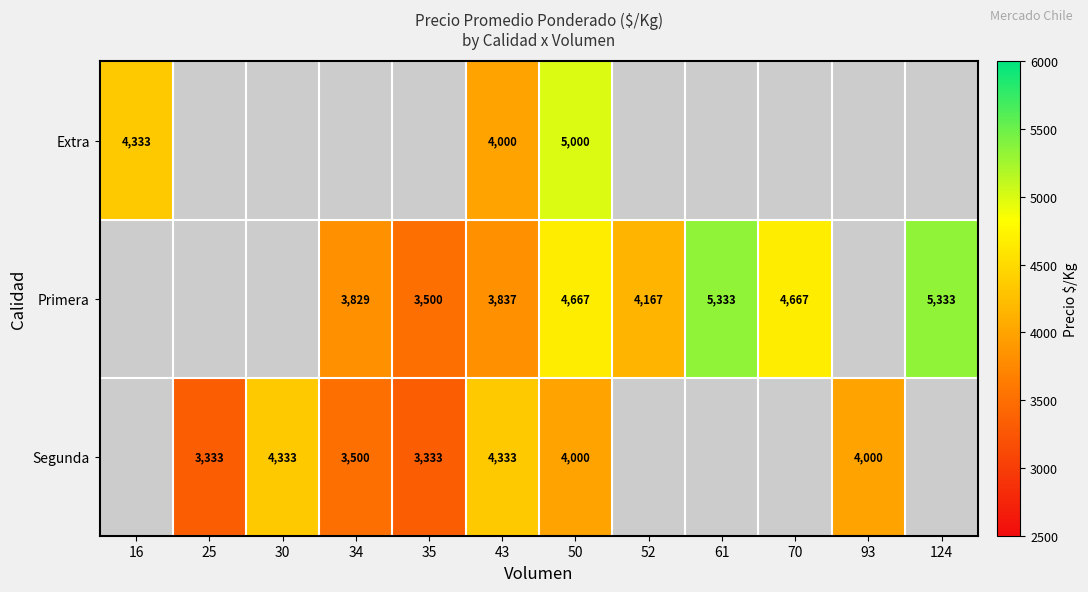

What is the spread (max minus min) of values at 43?

496